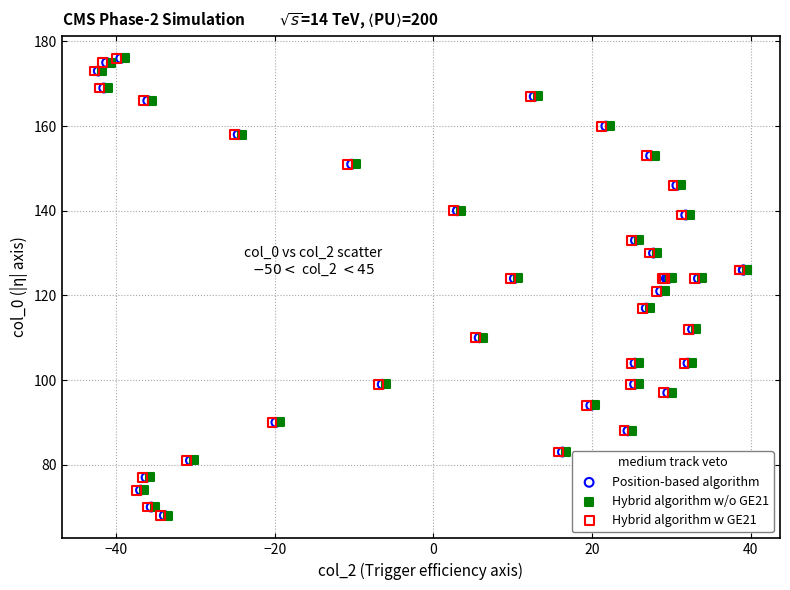

What are all the series names shown in the legend?

Position-based algorithm, Hybrid algorithm w/o GE21, Hybrid algorithm w GE21